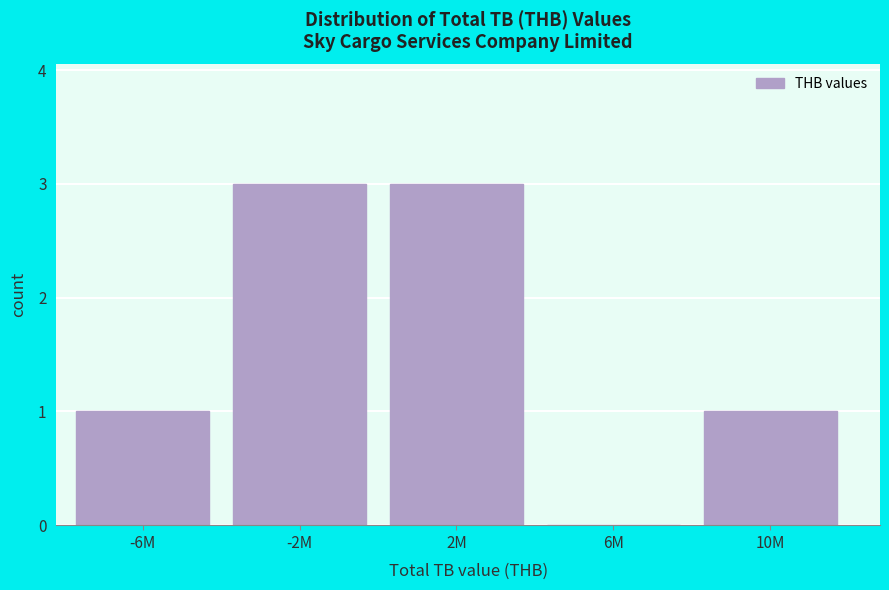

Reading left to right, extract all data points from this chart.

-6M=1	-2M=3	2M=3	6M=0	10M=1